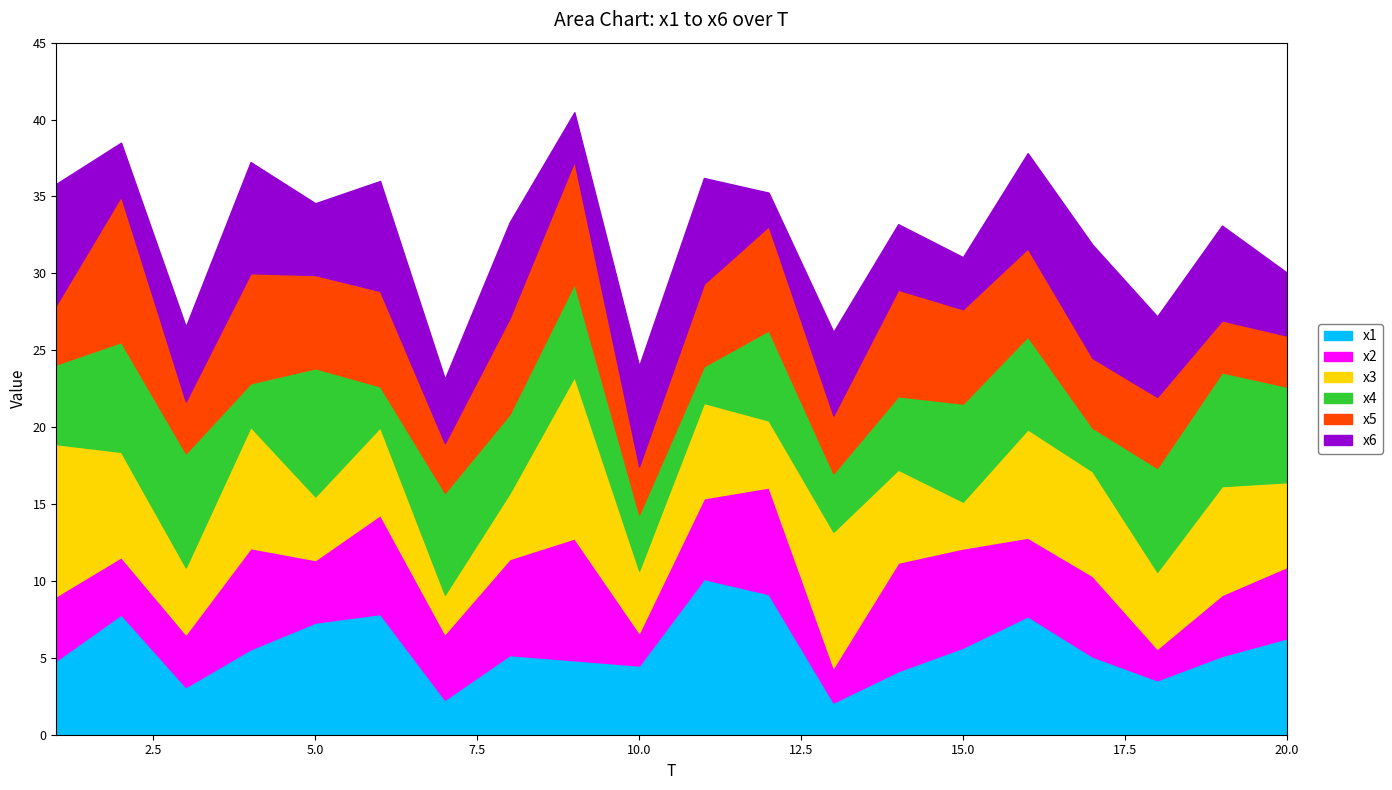

How many lines are shown in the chart?

6